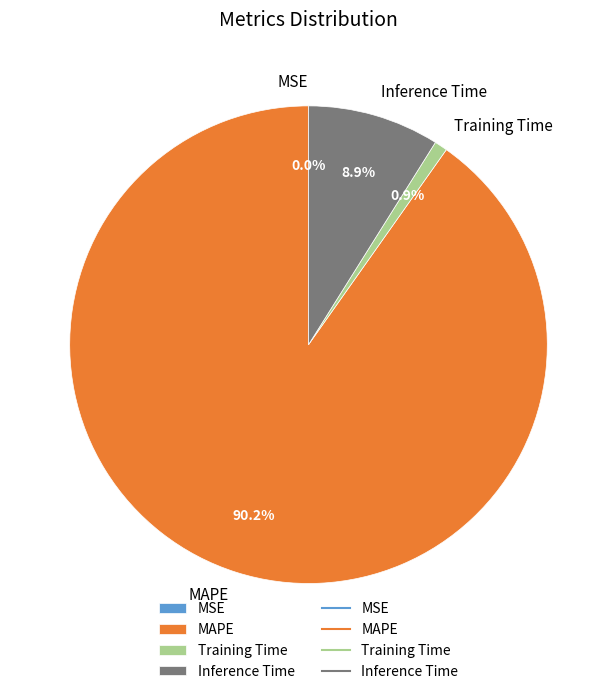

To the nearest percent, what is the difference between the Inference Time and Training Time slice percentages?

8%